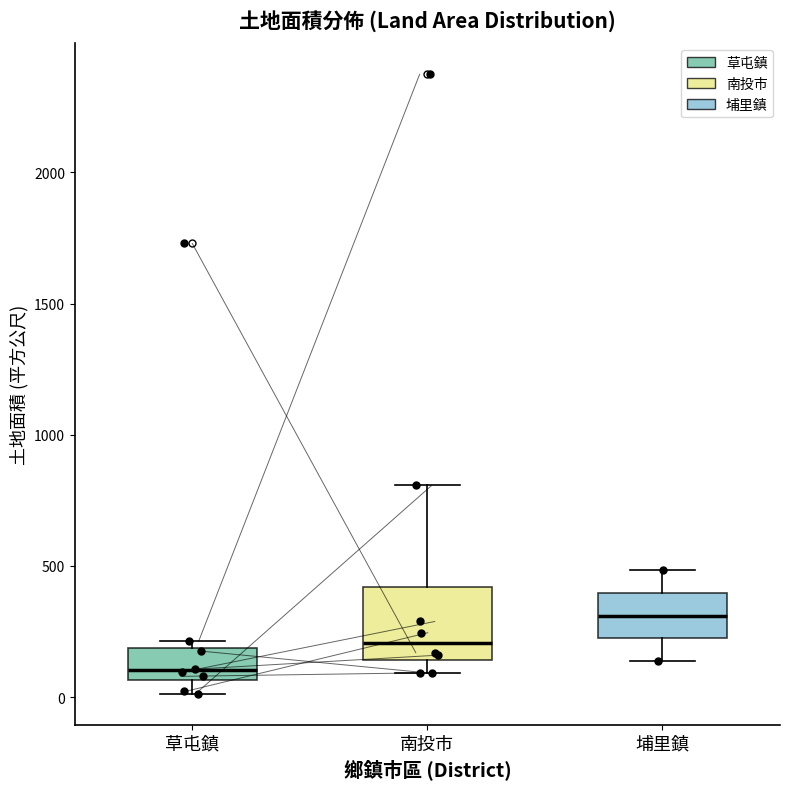

Where is the upper edge of the box for 埔里鎮 on the y-axis? The values are not printed on the chart, so give them approximately, as read against the axis.

400